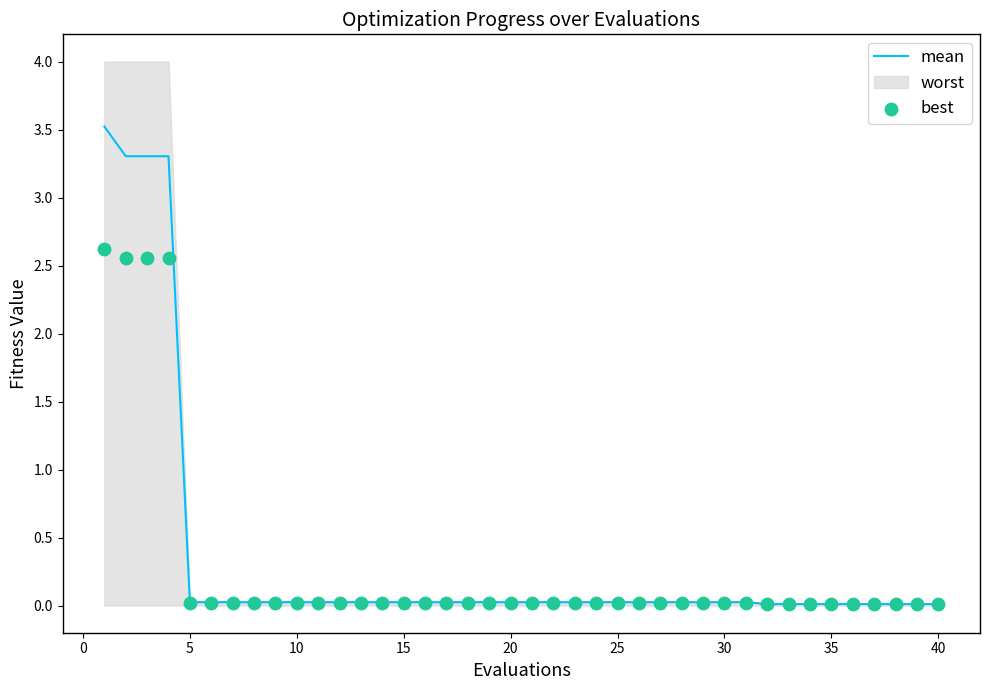

Which series has the widest spread of Y values?

mean